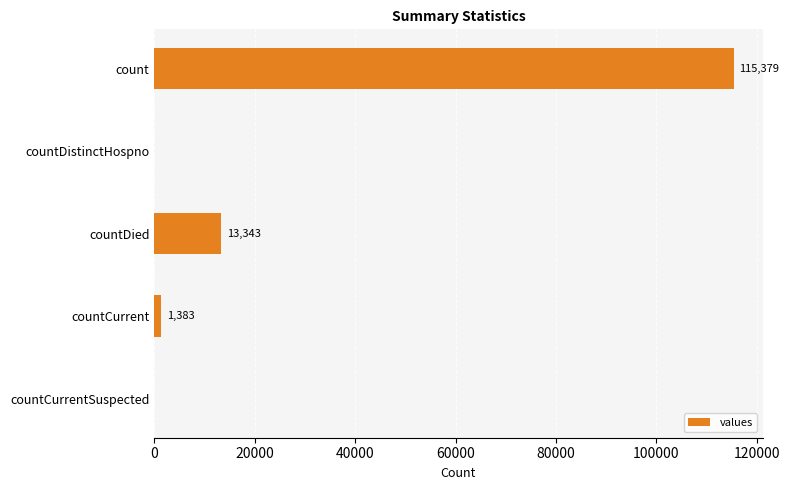

Reading top to bottom, transcribe all the data shown in this chart.

count=115379	countDistinctHospno=0	countDied=13343	countCurrent=1383	countCurrentSuspected=0